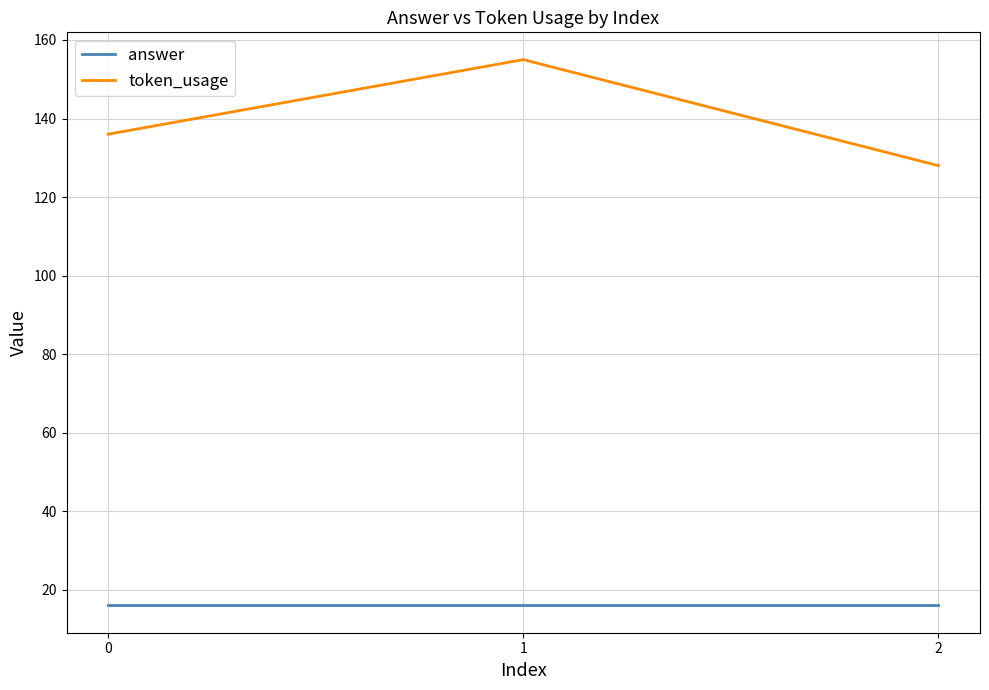

Rank the categories by token_usage value from highest to lowest.

1, 0, 2